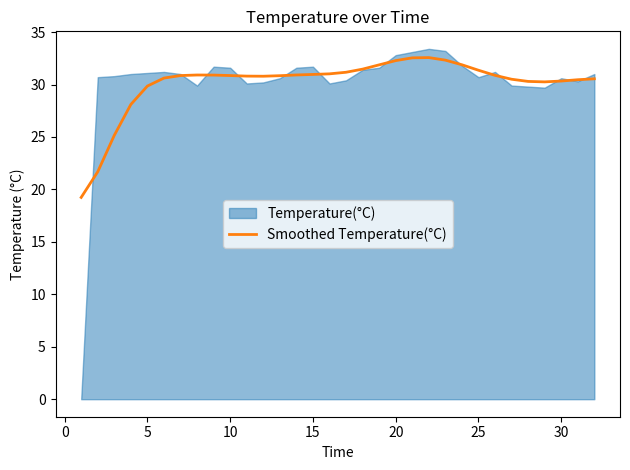

What is the highest value of the Smoothed Temperature(°C) series?

32.6